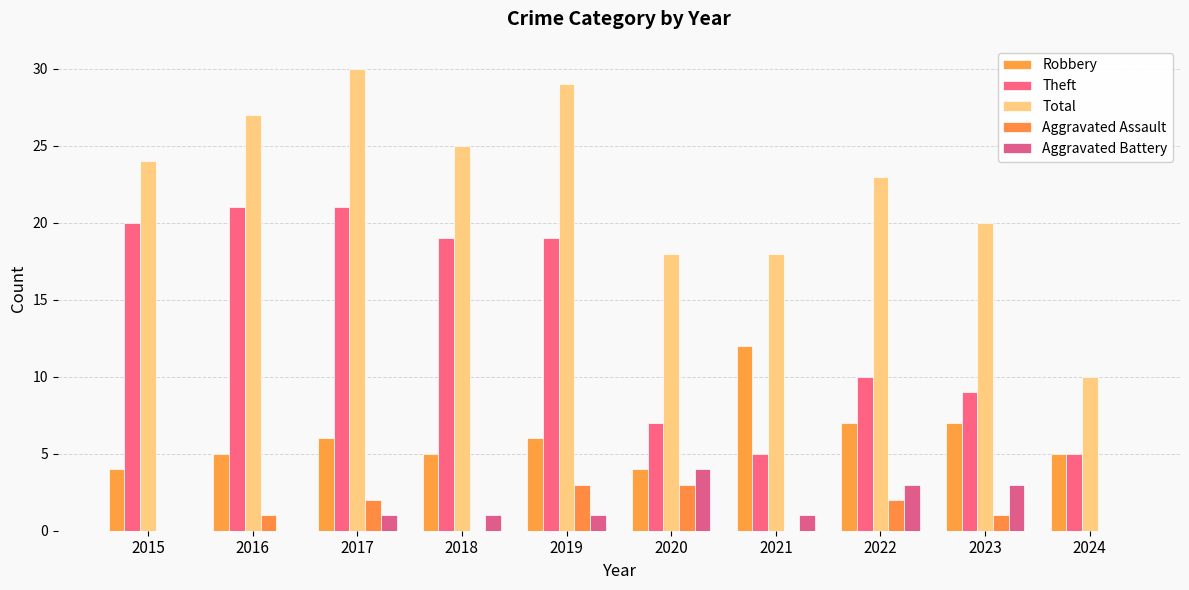

How many groups of bars are there?

10